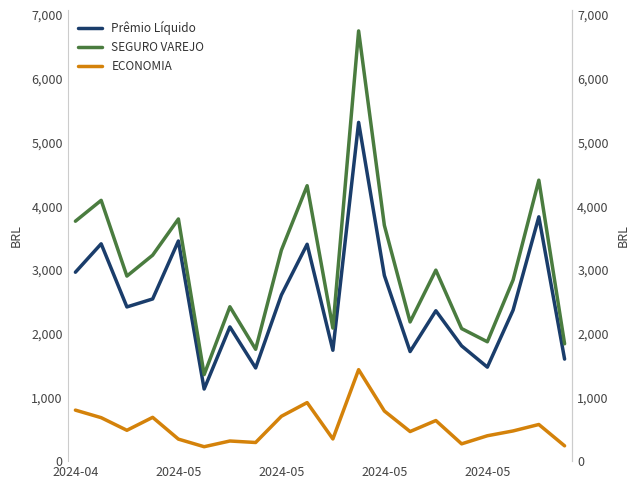

How many series are shown in this chart?

3